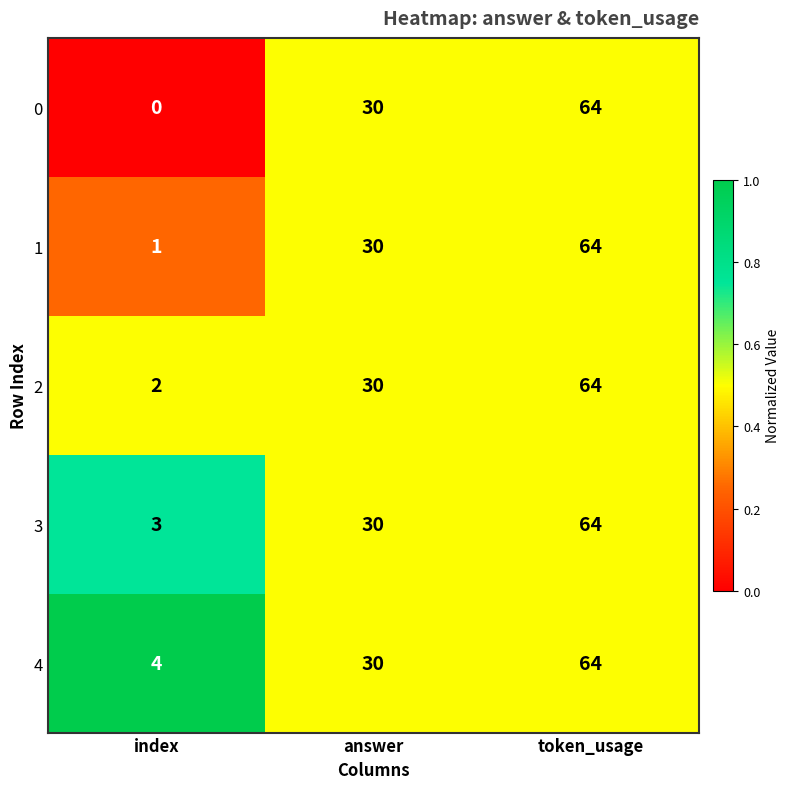

At how many categories does at least one series exceed 0?

3